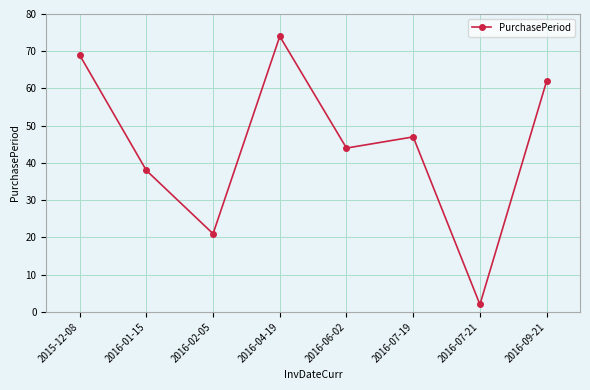

Reading left to right, what are all the values shown in this chart?

2015-12-08=69	2016-01-15=38	2016-02-05=21	2016-04-19=74	2016-06-02=44	2016-07-19=47	2016-07-21=2	2016-09-21=62